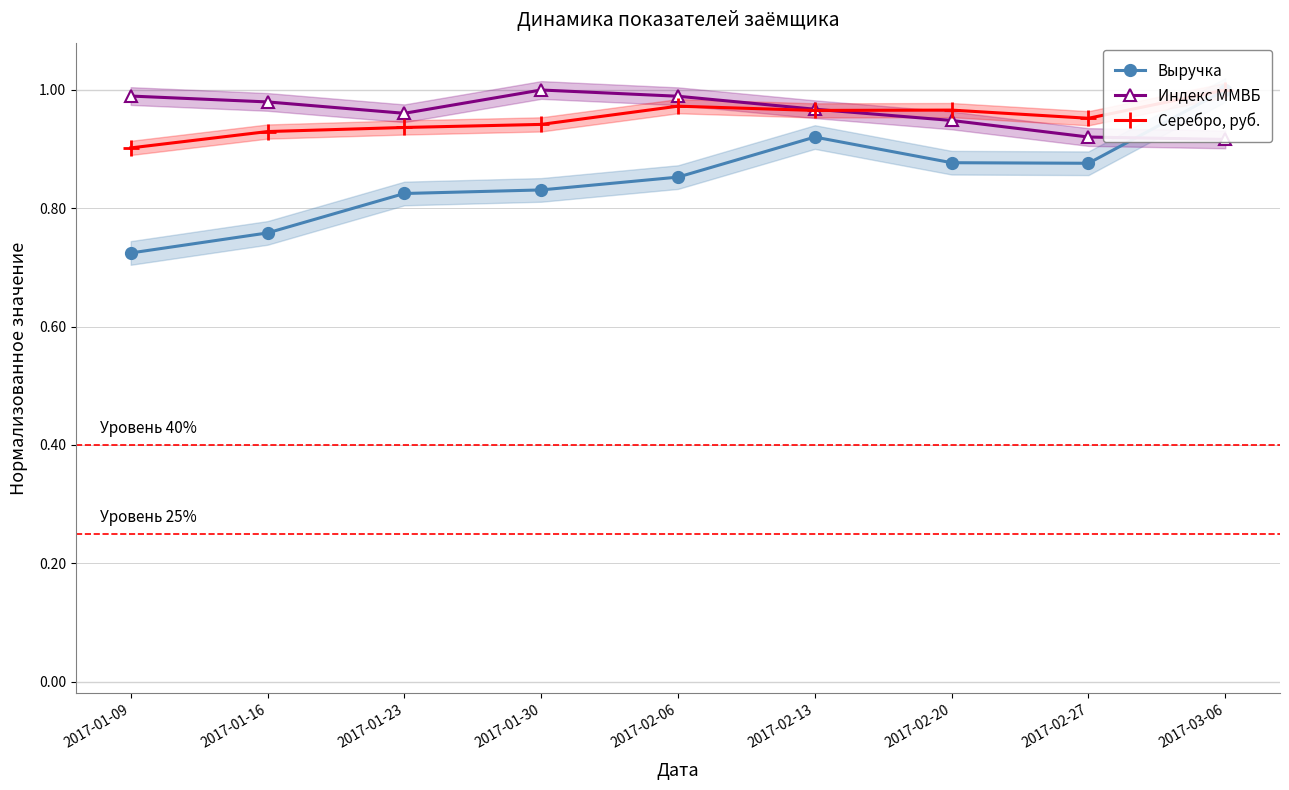

True or false: Серебро, руб. and Выручка cross at least once.

False